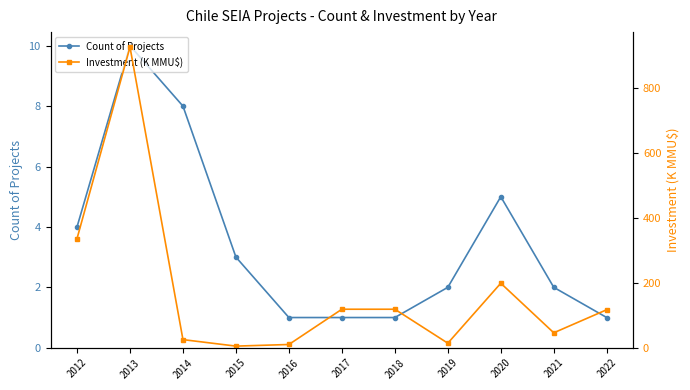

At which category does Investment (K MMU$) reach its first local valley?

2015